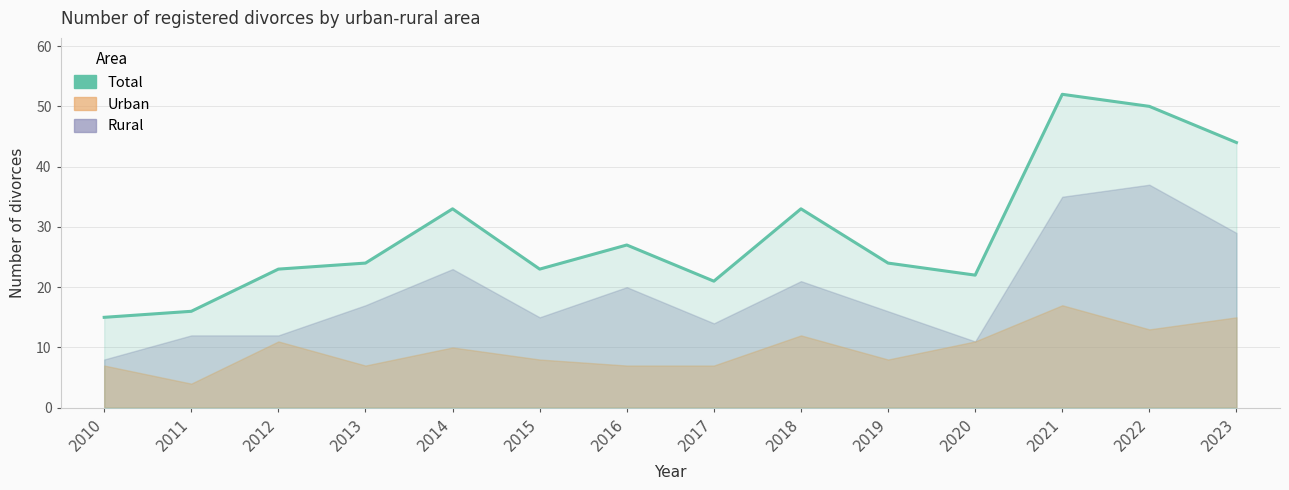

Reading left to right, list all the values displayed in this chart.

2010=15	2011=16	2012=23	2013=24	2014=33	2015=23	2016=27	2017=21	2018=33	2019=24	2020=22	2021=52	2022=50	2023=44